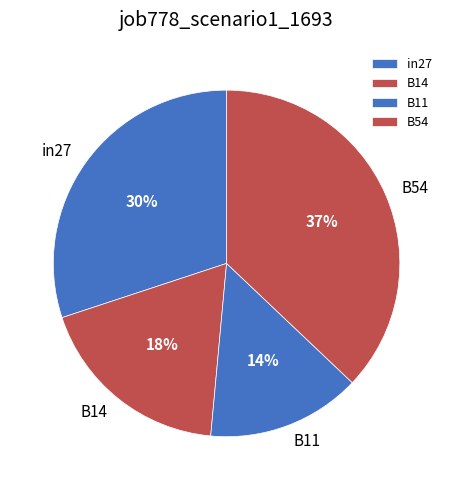

True or false: B54 accounts for 46% of the total.

False